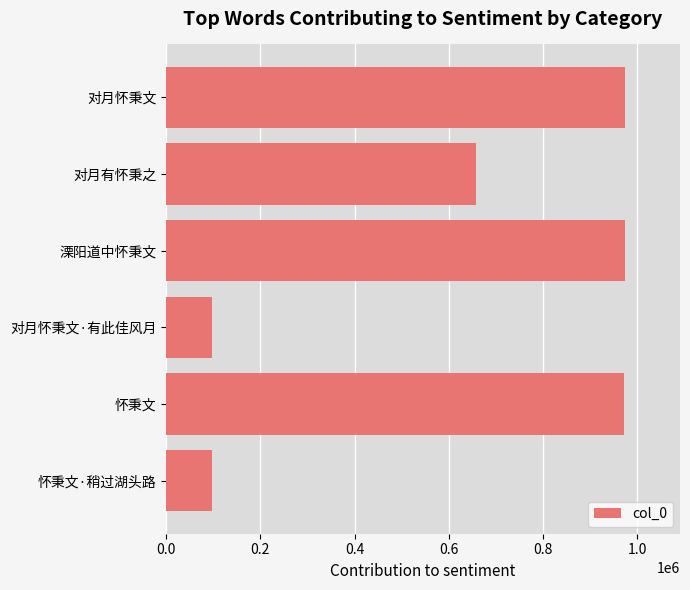

Between 怀秉文·稍过湖头路 and 对月怀秉文·有此佳风月, which is larger?

对月怀秉文·有此佳风月